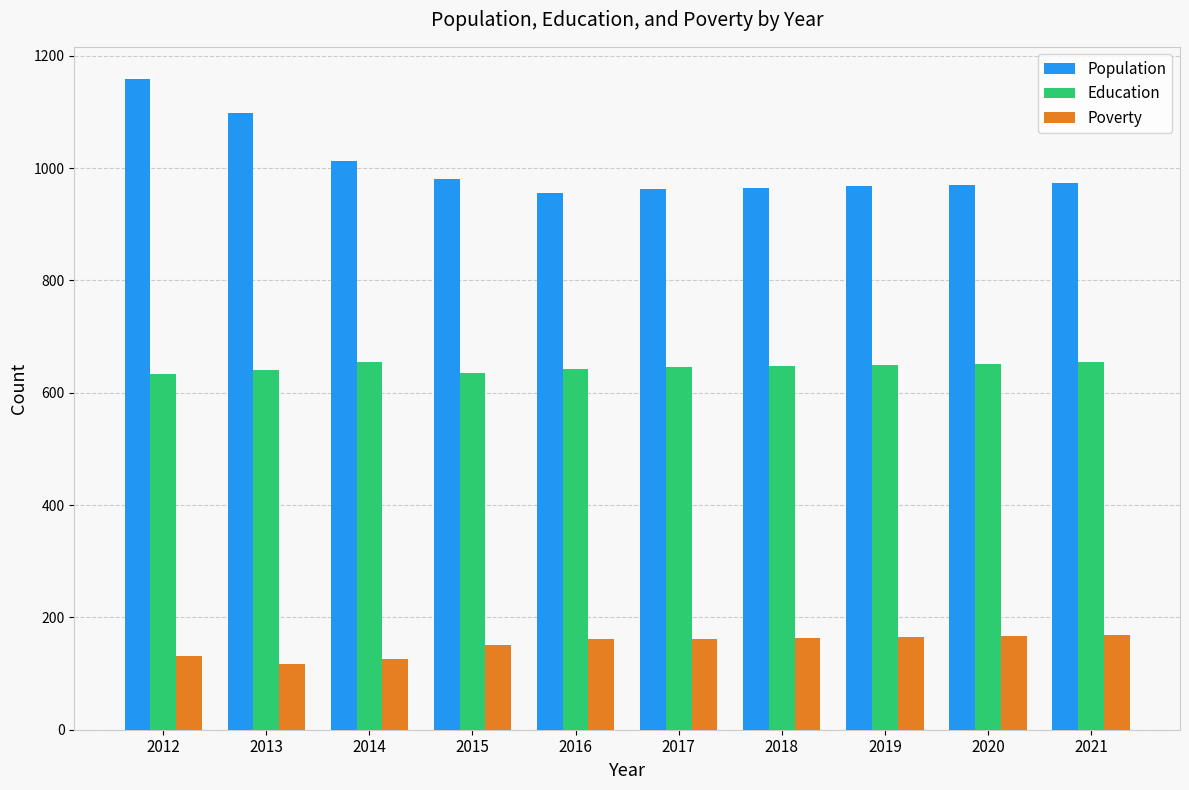

Which series has the largest total across all categories?

Population